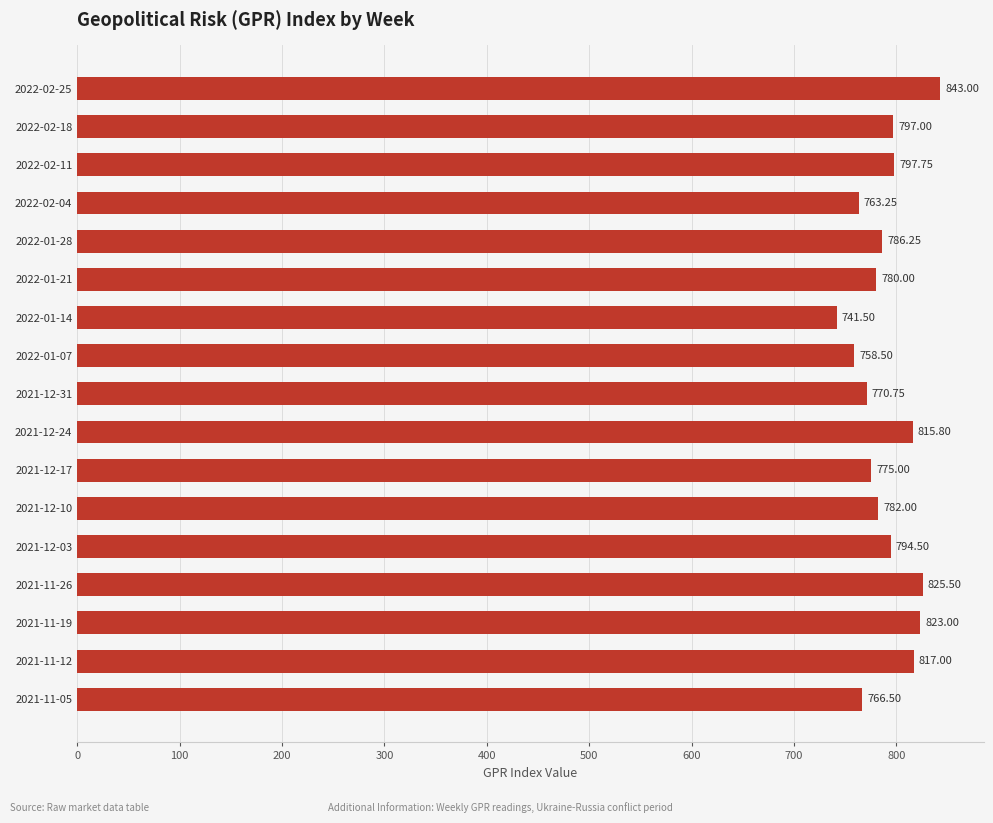

List the labels in order of value, largest first.

2022-02-25, 2021-11-26, 2021-11-19, 2021-11-12, 2021-12-24, 2022-02-11, 2022-02-18, 2021-12-03, 2022-01-28, 2021-12-10, 2022-01-21, 2021-12-17, 2021-12-31, 2021-11-05, 2022-02-04, 2022-01-07, 2022-01-14